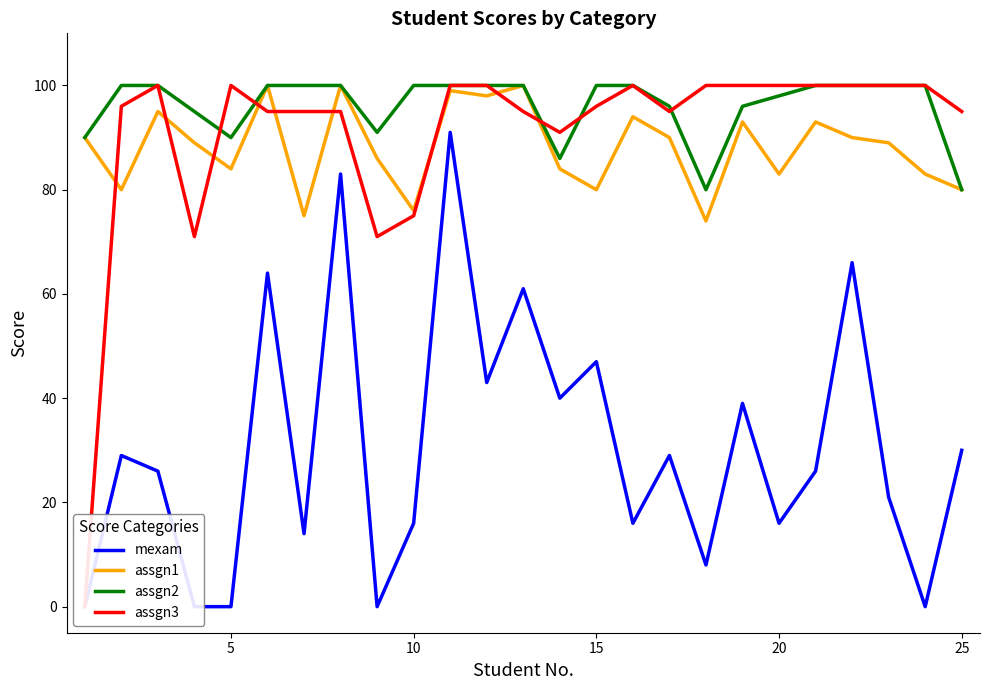

Rank the series by their maximum value, from lowest to highest.

mexam, assgn1, assgn2, assgn3